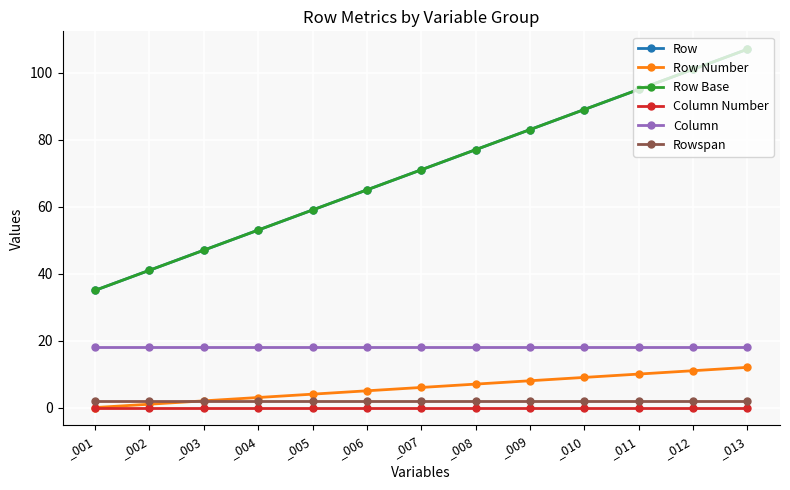

Is this an area chart (filled region under the line)?

No